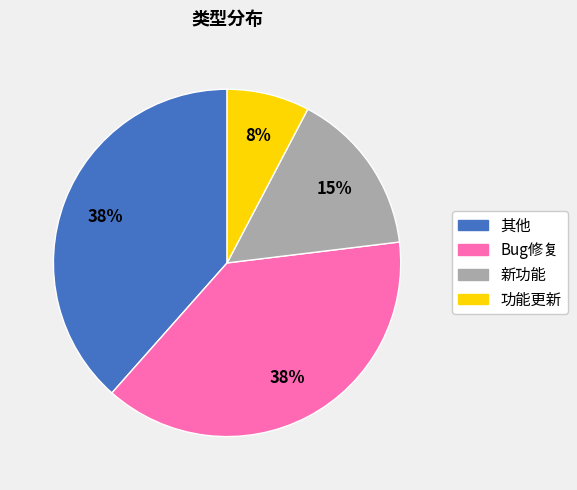

What is the smallest slice in the pie chart?

功能更新